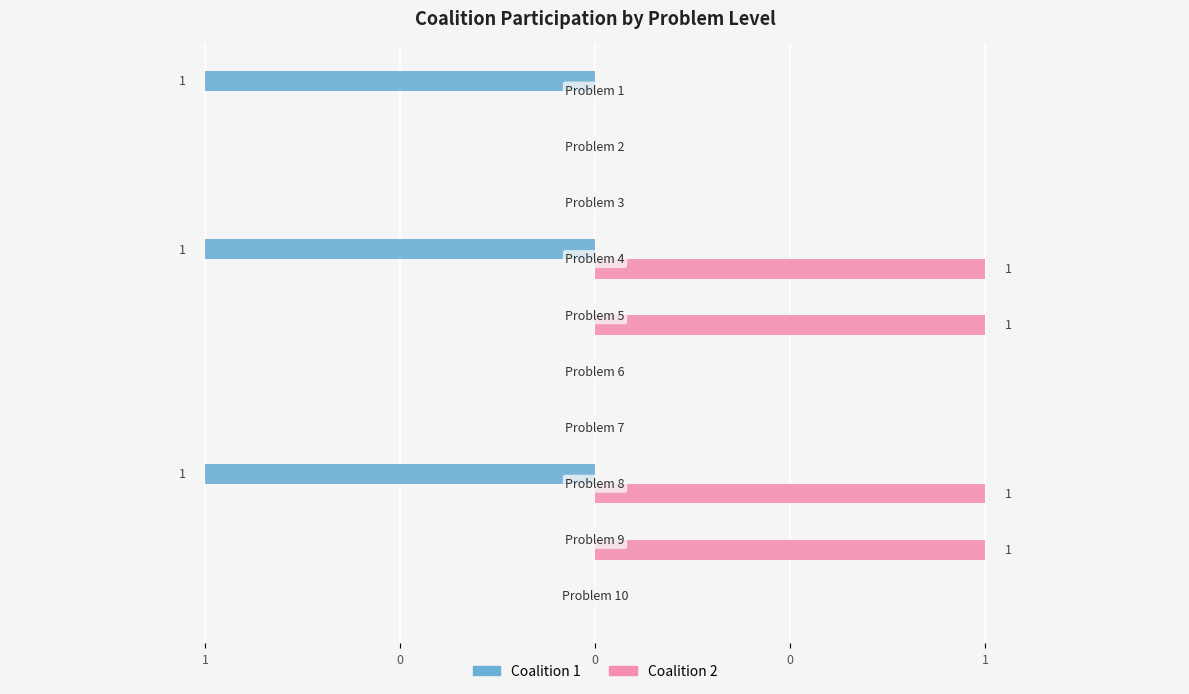

What are all the series names shown in the legend?

Coalition 1, Coalition 2